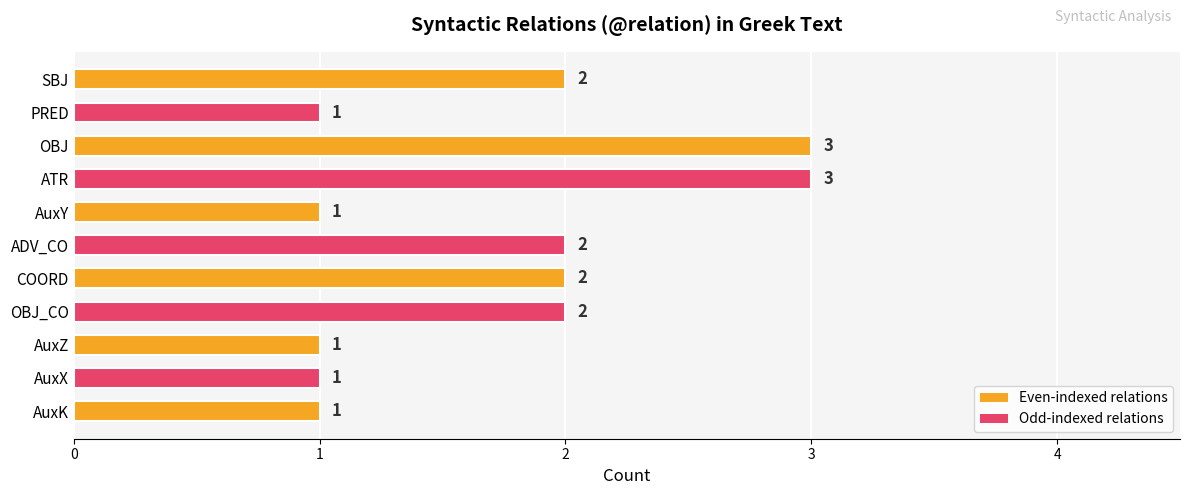

What is the greatest value displayed?

3